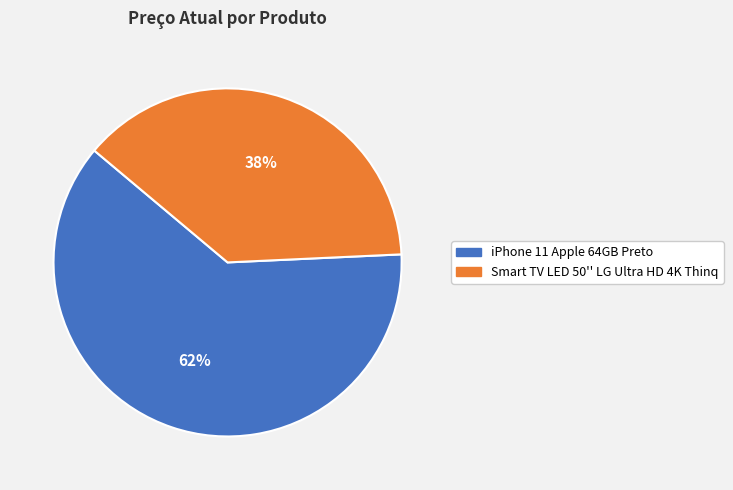

Combined, do iPhone 11 Apple 64GB Preto and Smart TV LED 50'' LG Ultra HD 4K Thinq account for over 50%?

Yes